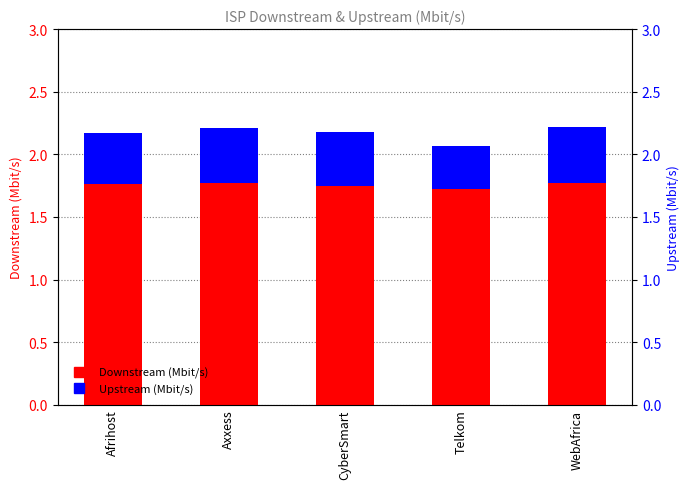

Read the Downstream (Mbit/s) value at Telkom.

1.7